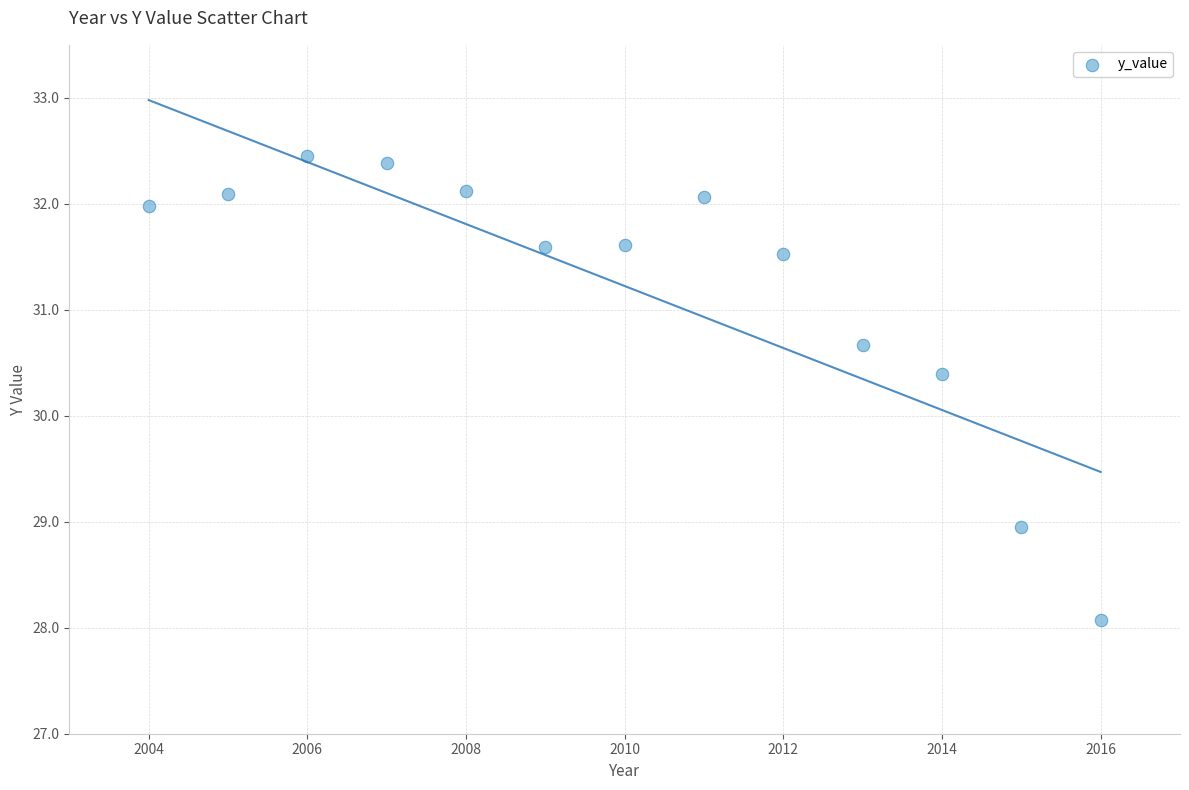

What Y value in the scatter plot is closest to 30?

30.4